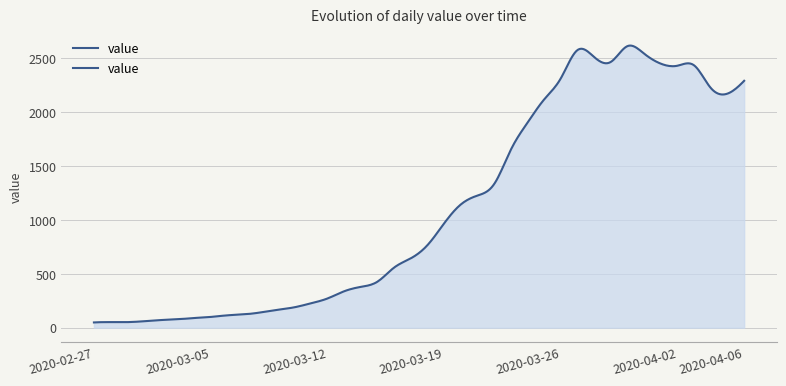

What is the label of the 4th point from the left?

2020-03-01